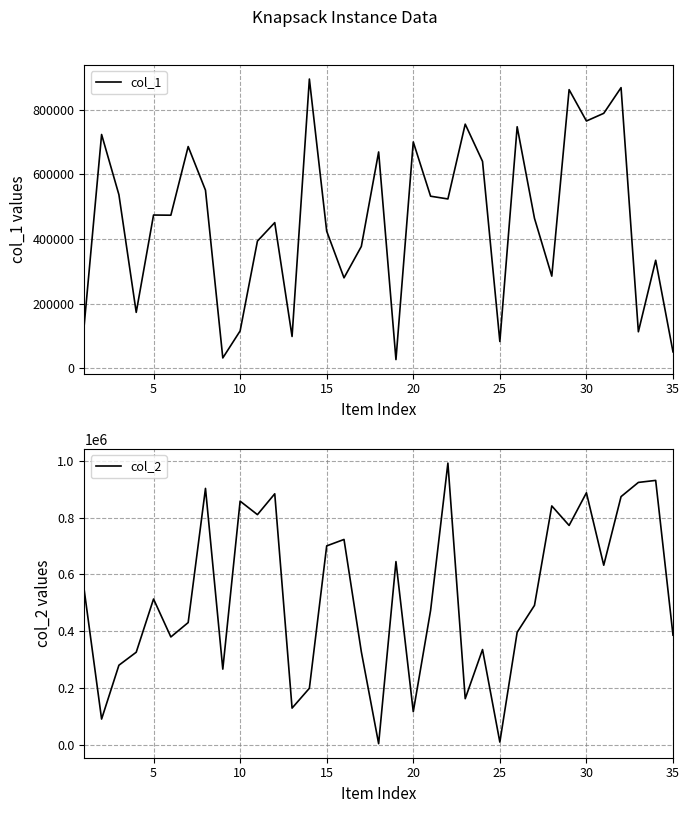

The value of col_1 at 15 is 424453. True or false?

True